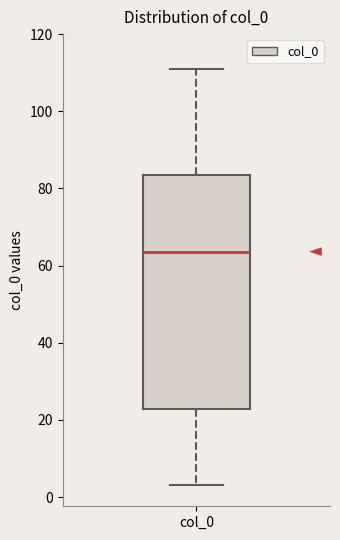

Transcribe this box plot: give where the median line is, the range the box spans, and where the two whiskers end, as read against the y-axis. The values are not printed on the chart, so give them approximately, as read against the axis.

median 64, box 22 to 84, whiskers 4 to 112